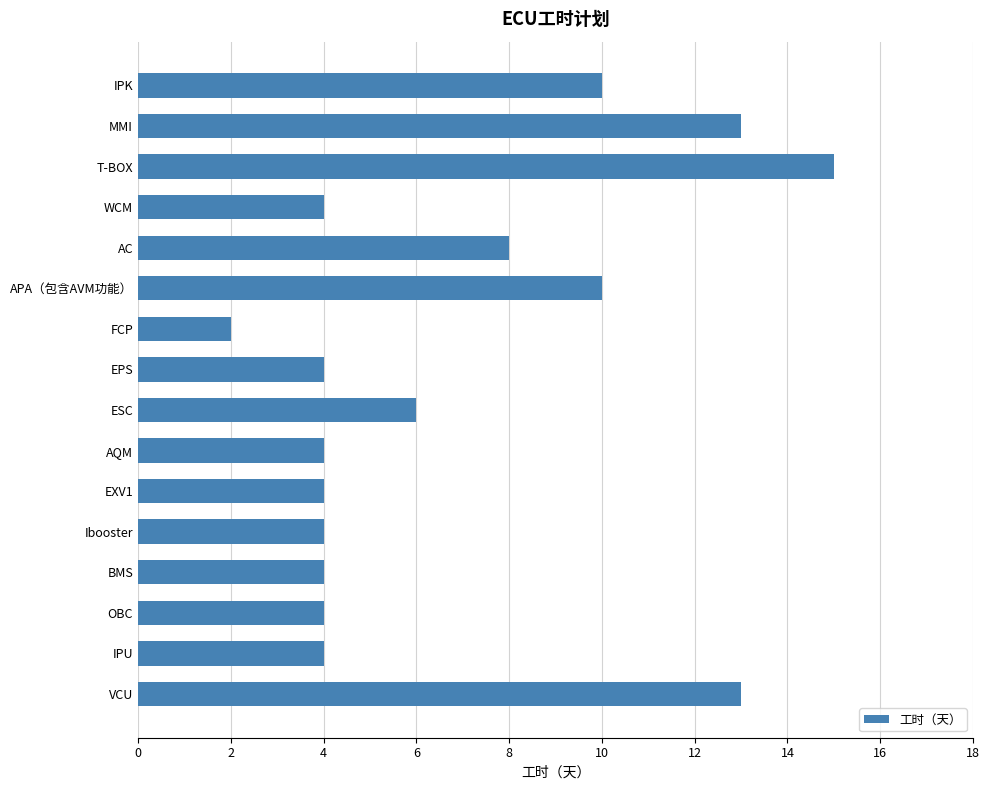

What is the average value?

7